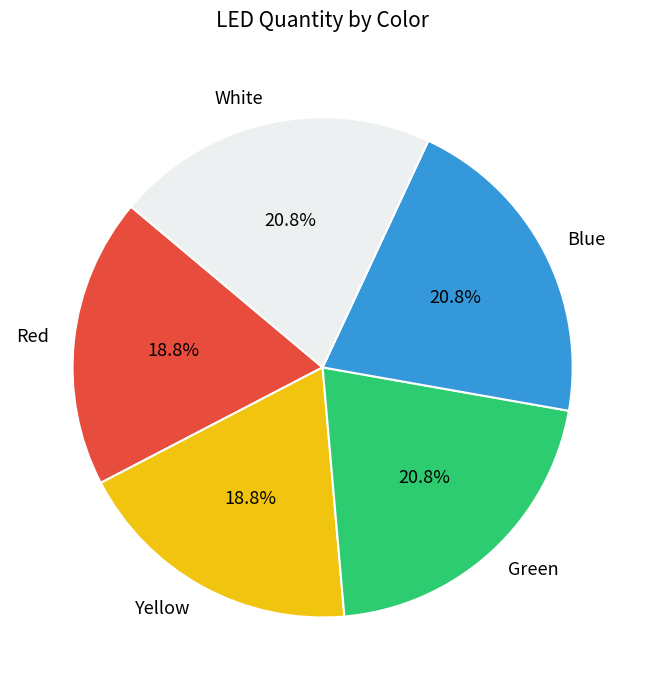

To the nearest percent, what portion does Yellow represent?

19%